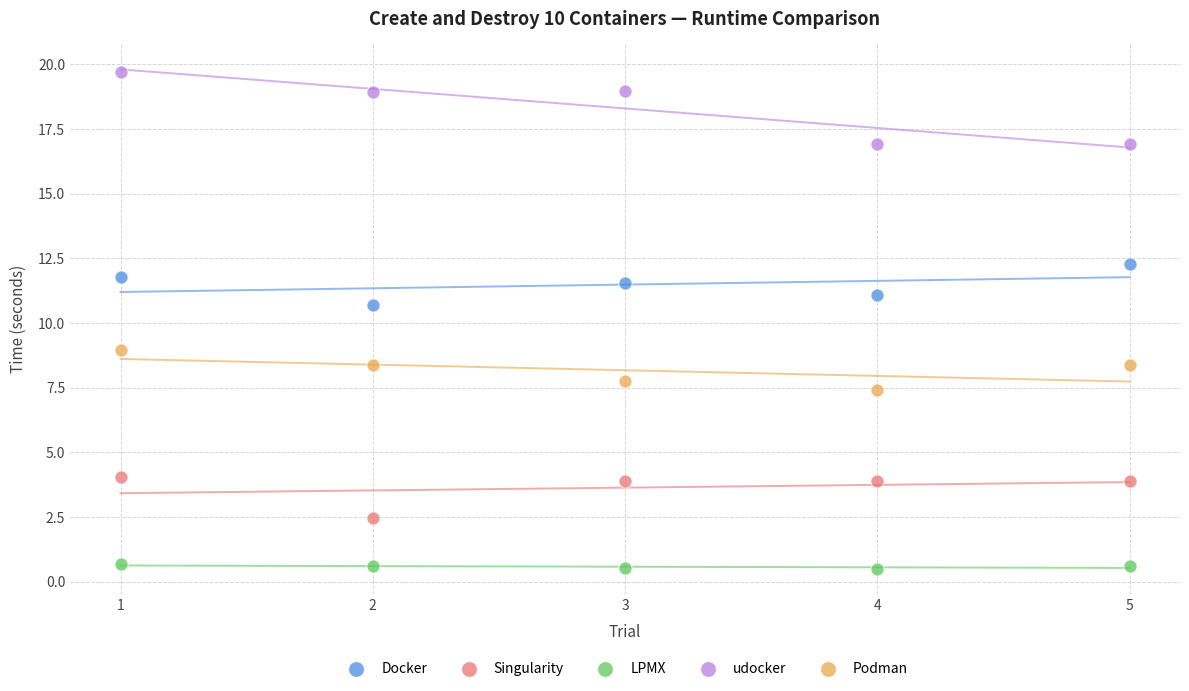

In the Singularity series, what Y value is closest to 3?

2.5